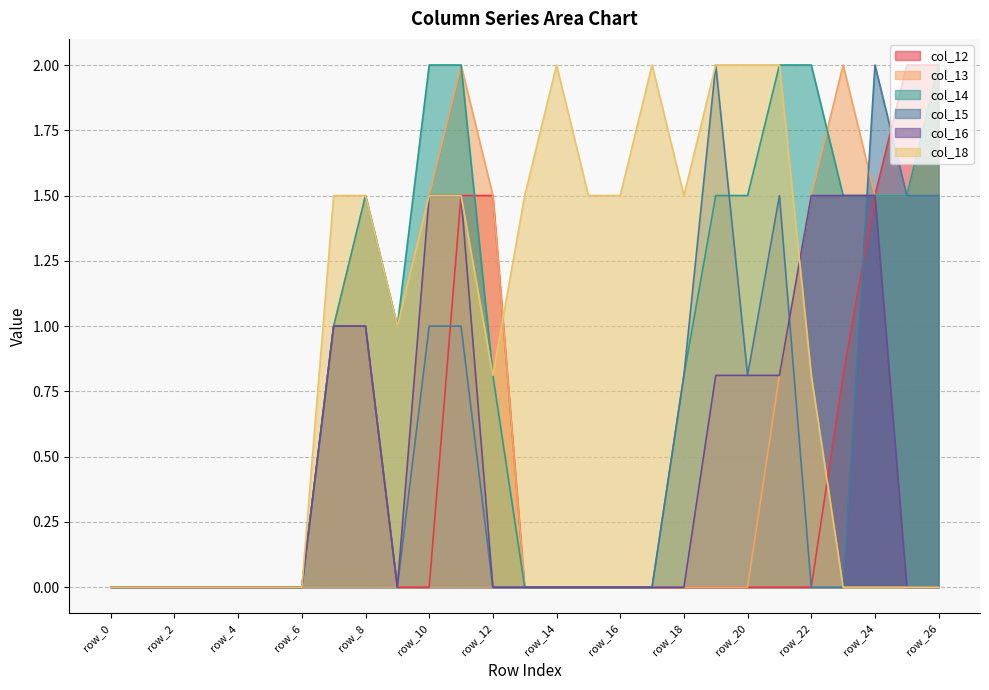

At which category does col_13 reach its first local valley?

row_9